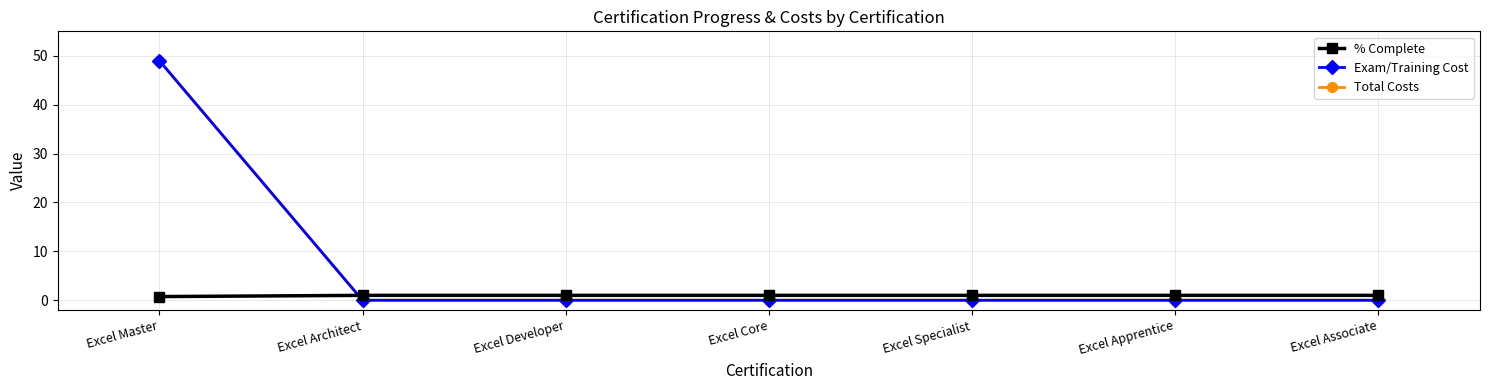

Reading right to left, what are all the values shown in this chart?

% Complete: 1.0	1.0	1.0	1.0	1.0	1.0	0.8
Exam/Training Cost: 0.0	0.0	0.0	0.0	0.0	0.0	49.0
Total Costs: 0.0	0.0	0.0	0.0	0.0	0.0	49.0